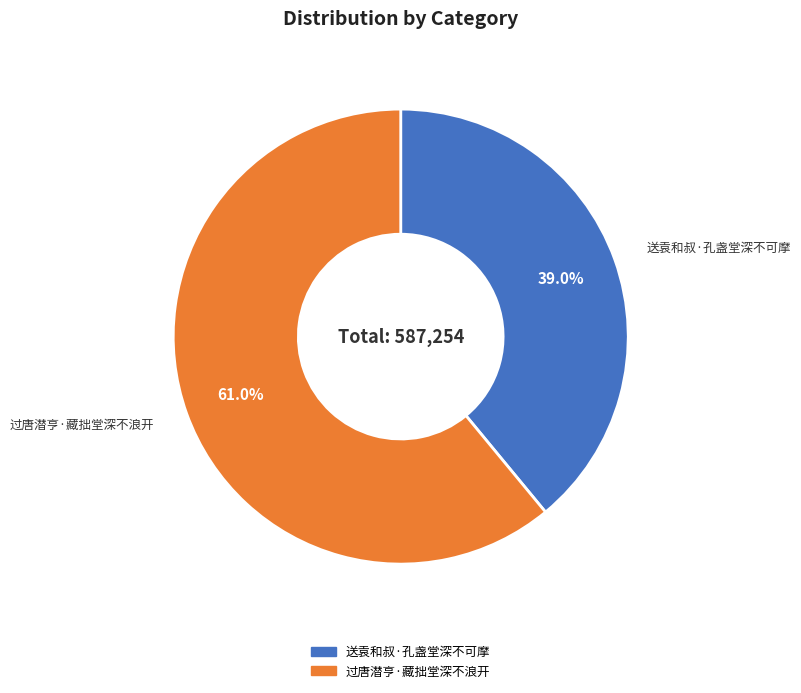

Count the number of slices in the pie.

2